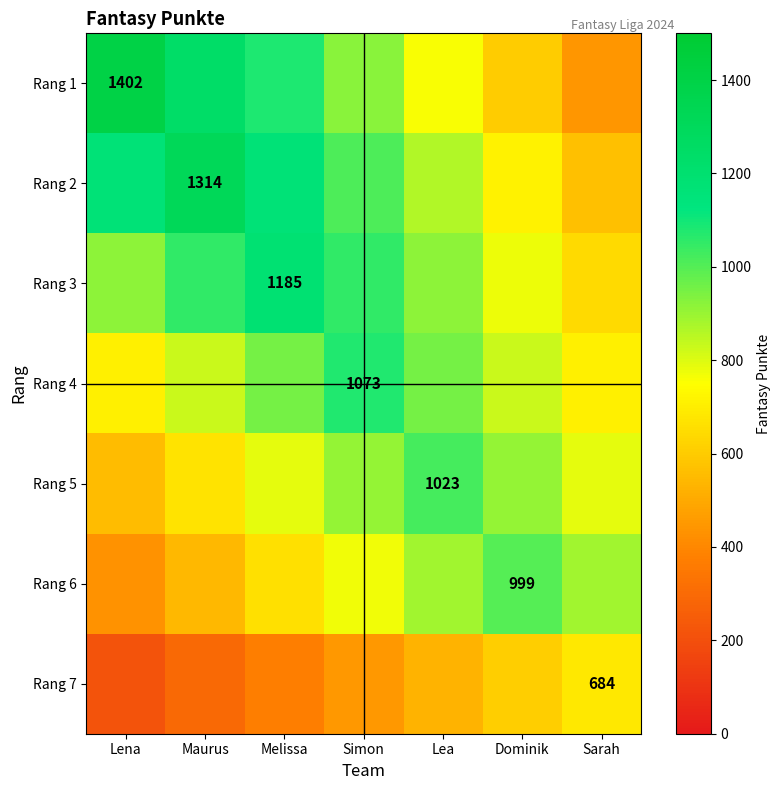

Where does the Rang 3 series first go above 914?

Lena